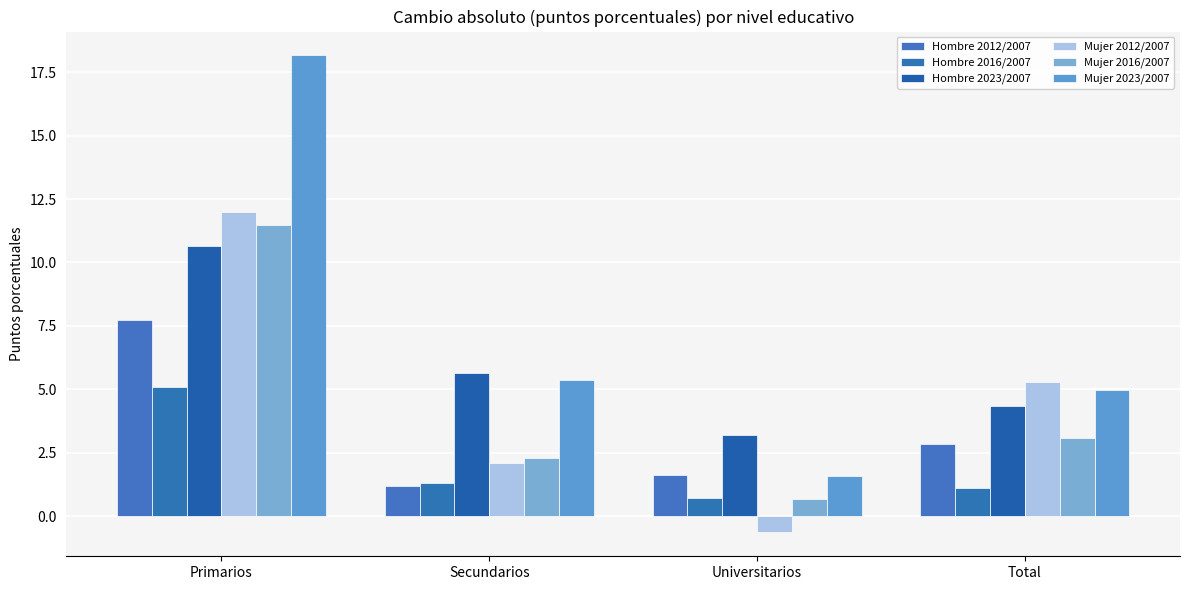

Reading left to right, what are all the values shown in this chart?

Hombre 2012/2007: Primarios=7.7	Secundarios=1.2	Universitarios=1.6	Total=2.8
Hombre 2016/2007: Primarios=5.1	Secundarios=1.3	Universitarios=0.7	Total=1.1
Hombre 2023/2007: Primarios=10.7	Secundarios=5.6	Universitarios=3.2	Total=4.3
Mujer 2012/2007: Primarios=12.0	Secundarios=2.1	Universitarios=-0.6	Total=5.3
Mujer 2016/2007: Primarios=11.5	Secundarios=2.3	Universitarios=0.7	Total=3.1
Mujer 2023/2007: Primarios=18.2	Secundarios=5.4	Universitarios=1.6	Total=5.0